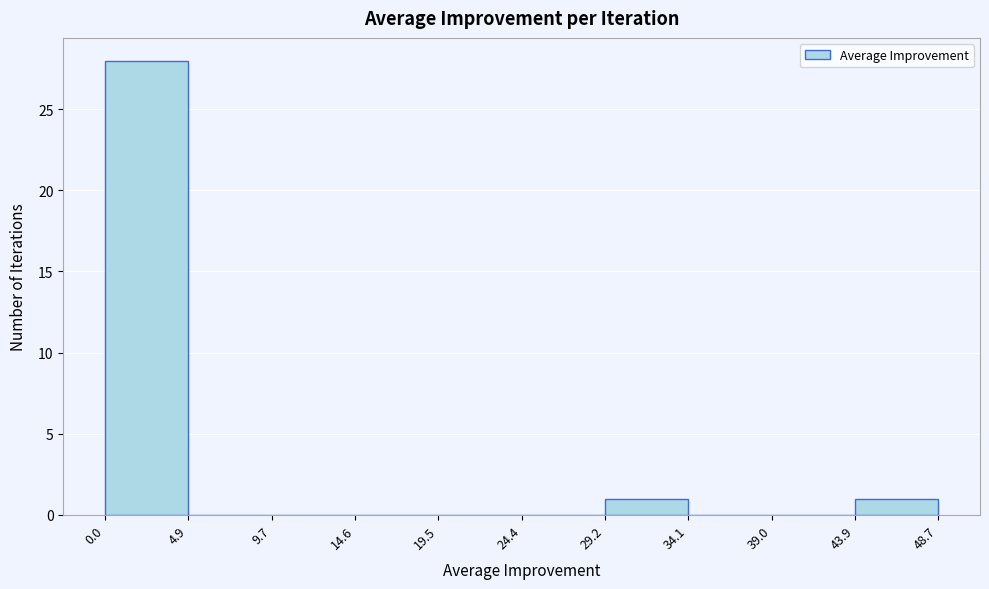

Reading left to right, list every bar in this chart as the range it spans on the x-axis followed by its height. The values are not printed on the chart, so give them approximately, as read against the axis.

0.0 to 4.9: 28
4.9 to 9.7: 0
9.7 to 14.6: 0
14.6 to 19.5: 0
19.5 to 24.4: 0
24.4 to 29.2: 0
29.2 to 34.1: 1
34.1 to 39.0: 0
39.0 to 43.9: 0
43.9 to 48.7: 1